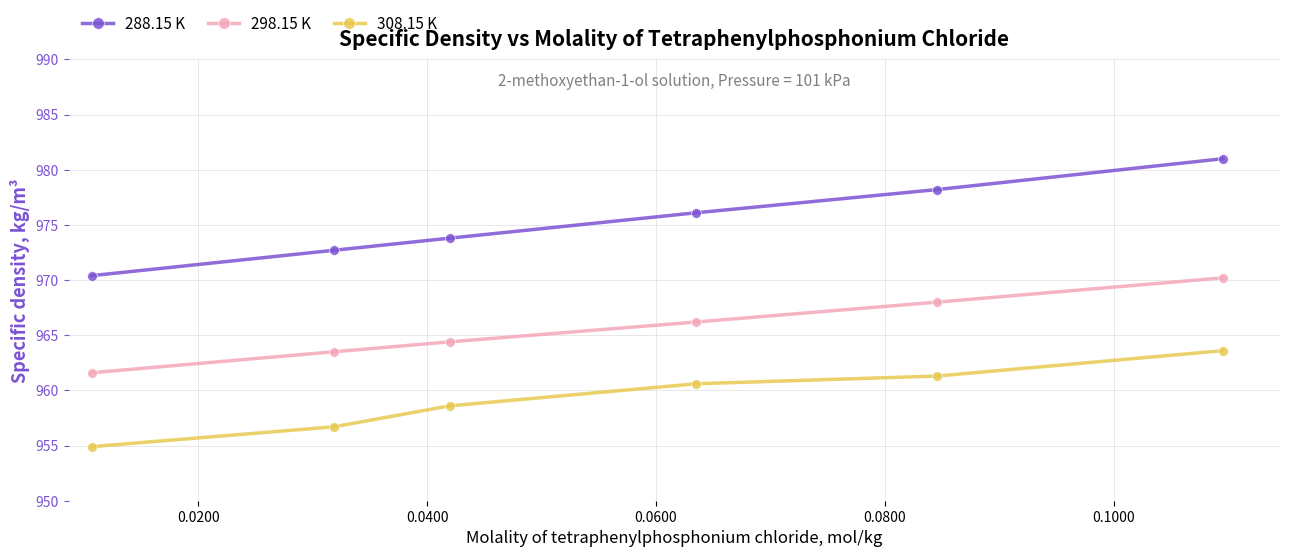

What is the maximum value shown in the chart?

981.0